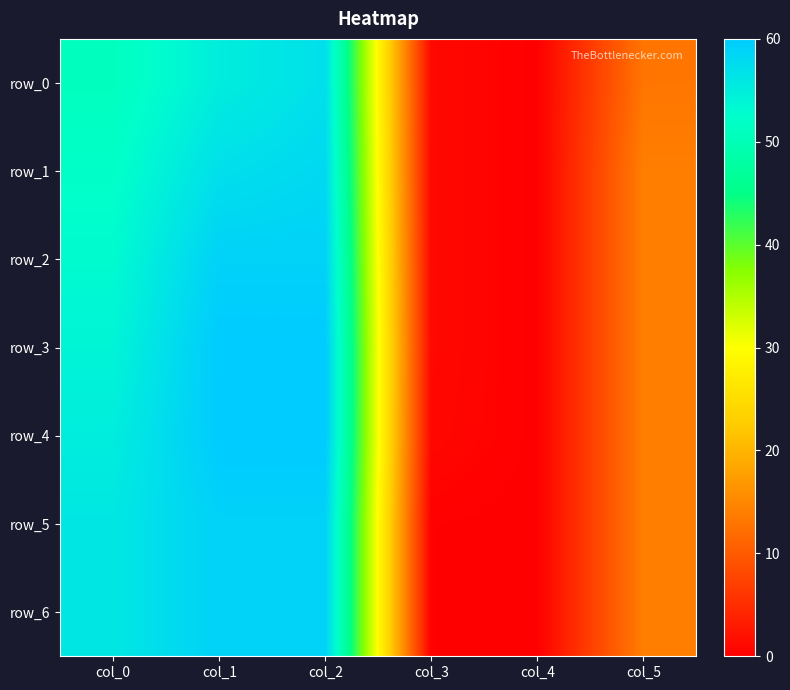

Is the value of row_1 at col_4 greater than the value of row_5 at col_4?

No